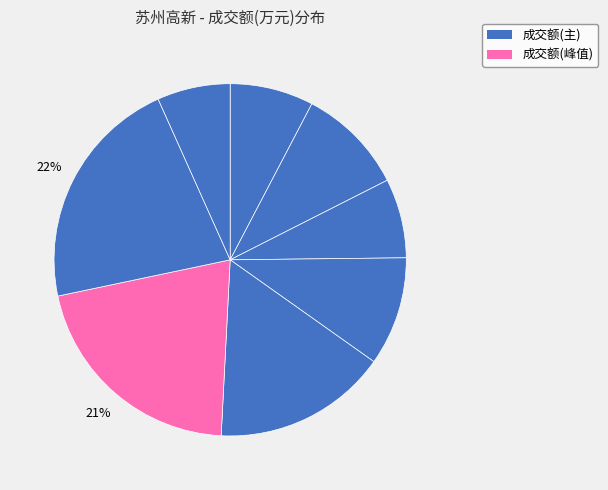

Which slice is the largest?

2022-11-11